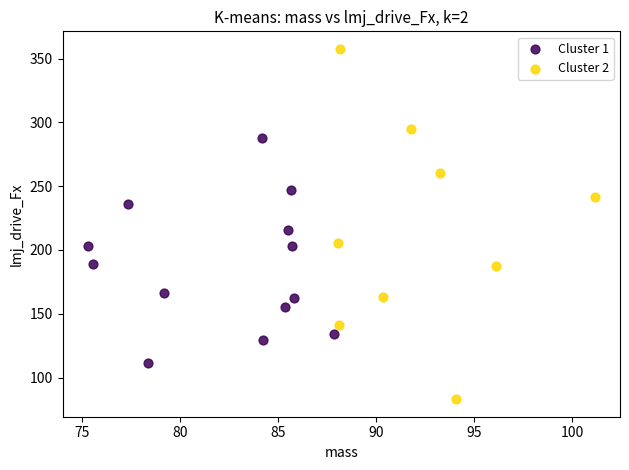

Which series contains the highest Y value?

Cluster 2